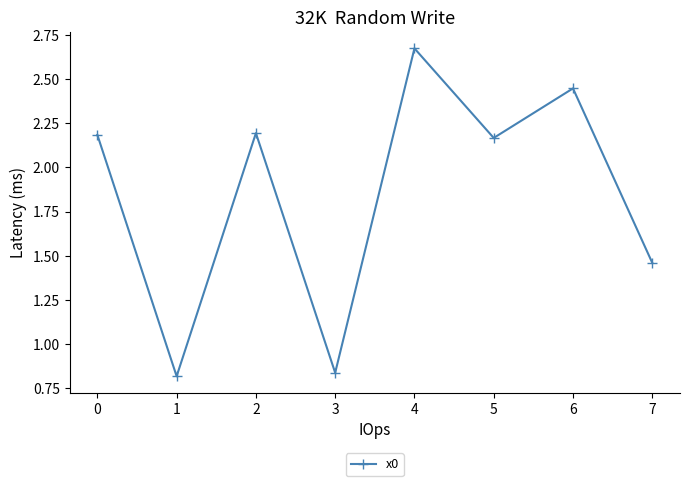

What is the sum of the values at 7 and 3?

2.3